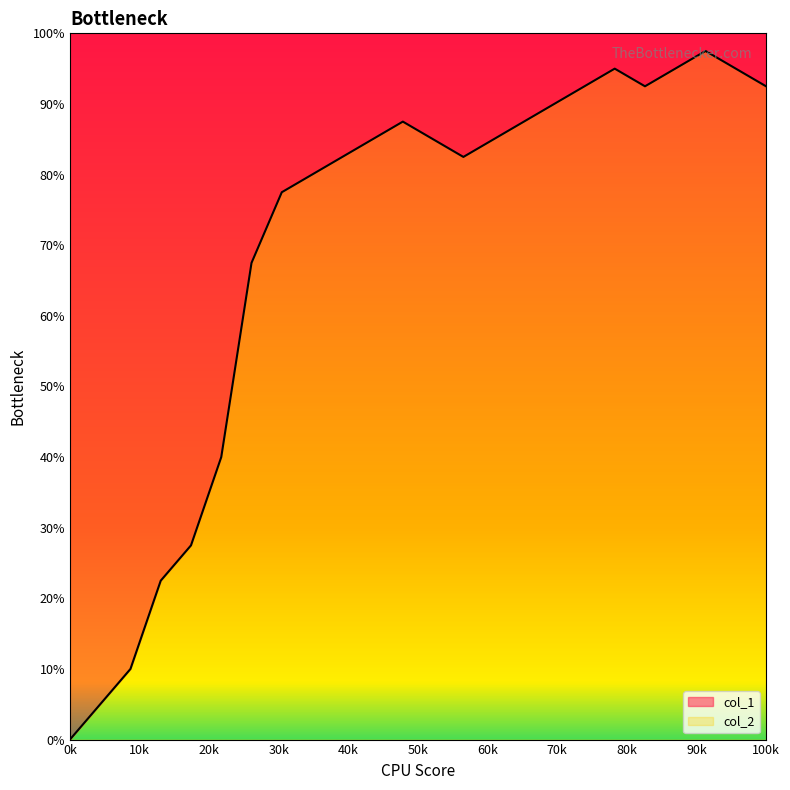

What is the difference between the maximum and minimum values in the col_2 series?

97.5